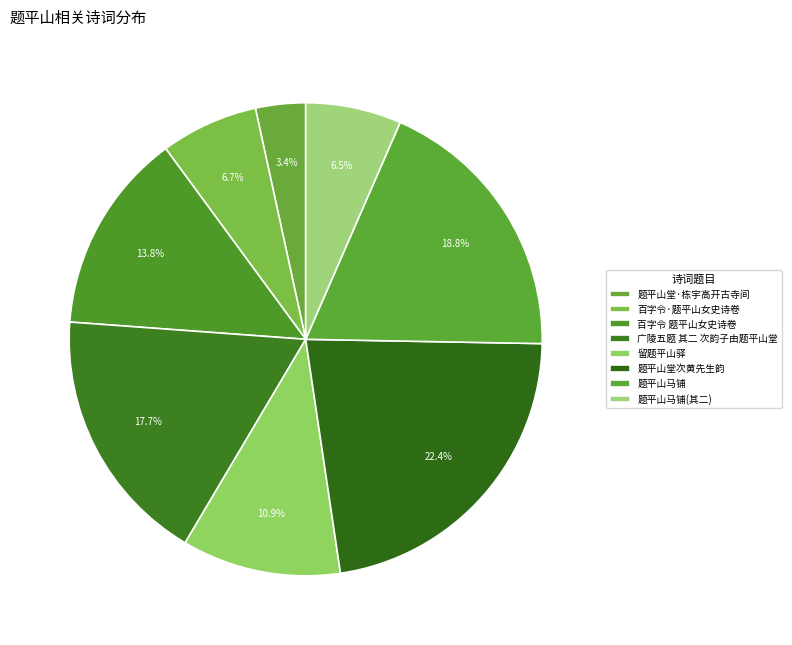

What percentage is the 题平山堂·栋宇高开古寺间 slice, to the nearest percent?

3%